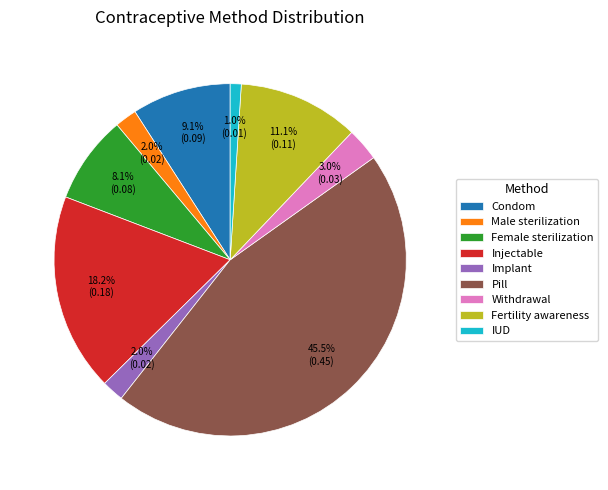

How many segments does this pie chart have?

9